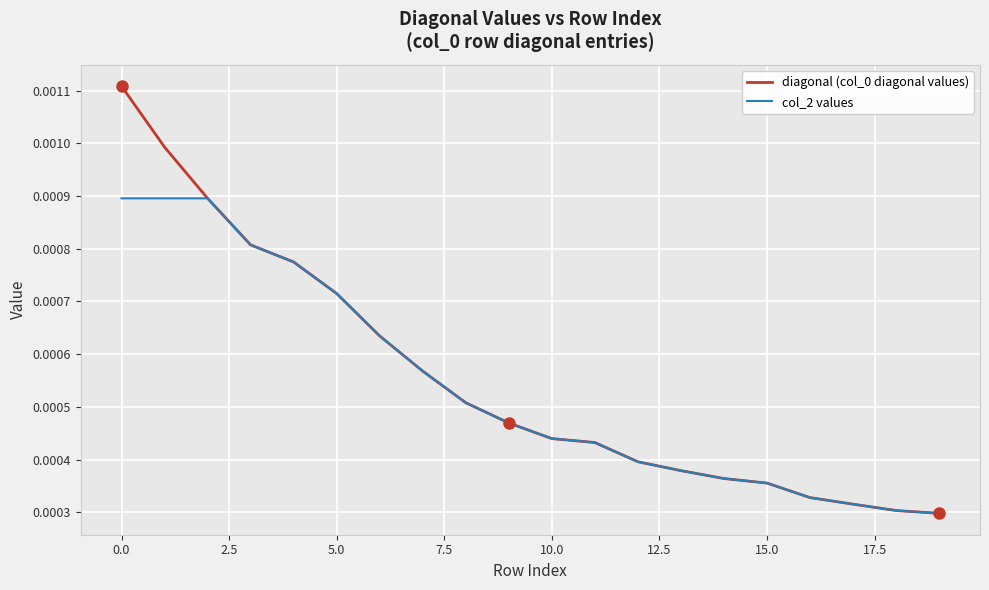

True or false: diagonal (col_0 diagonal values) and col_2 values cross at least once.

False